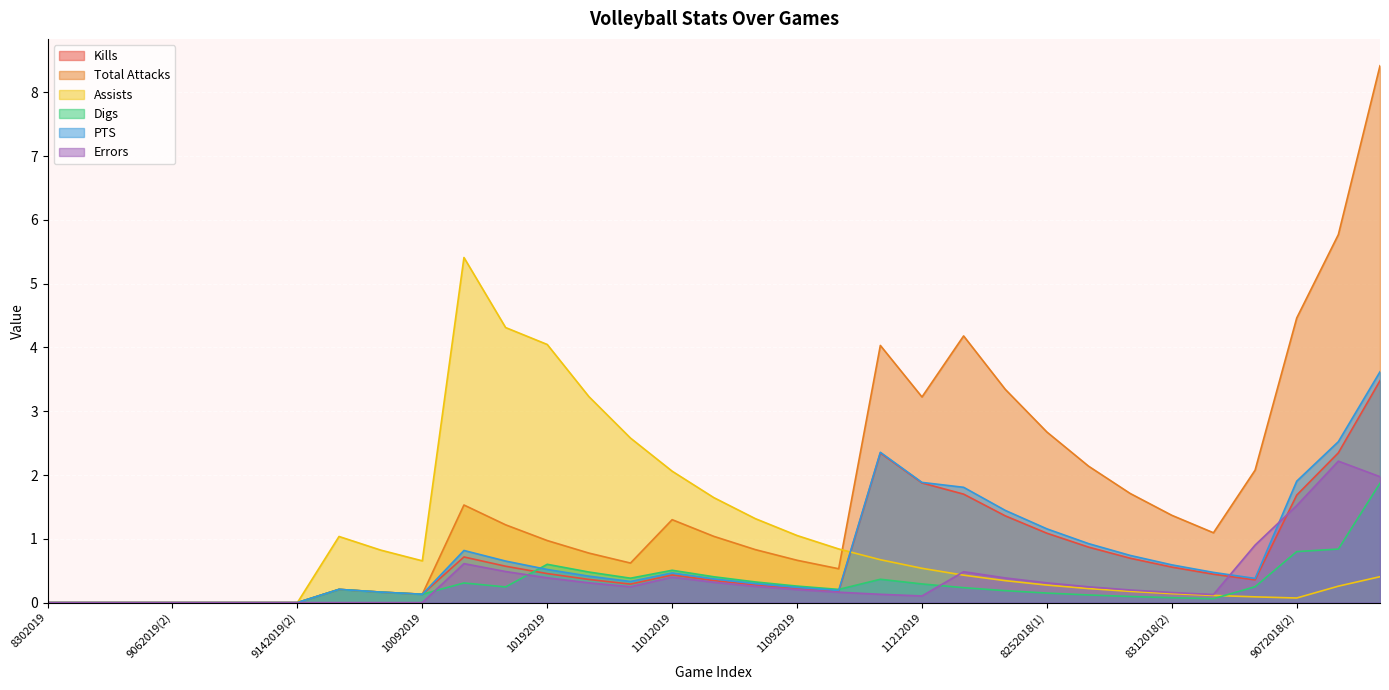

What is the value of the PTS point at the 24th from the left?

1.4